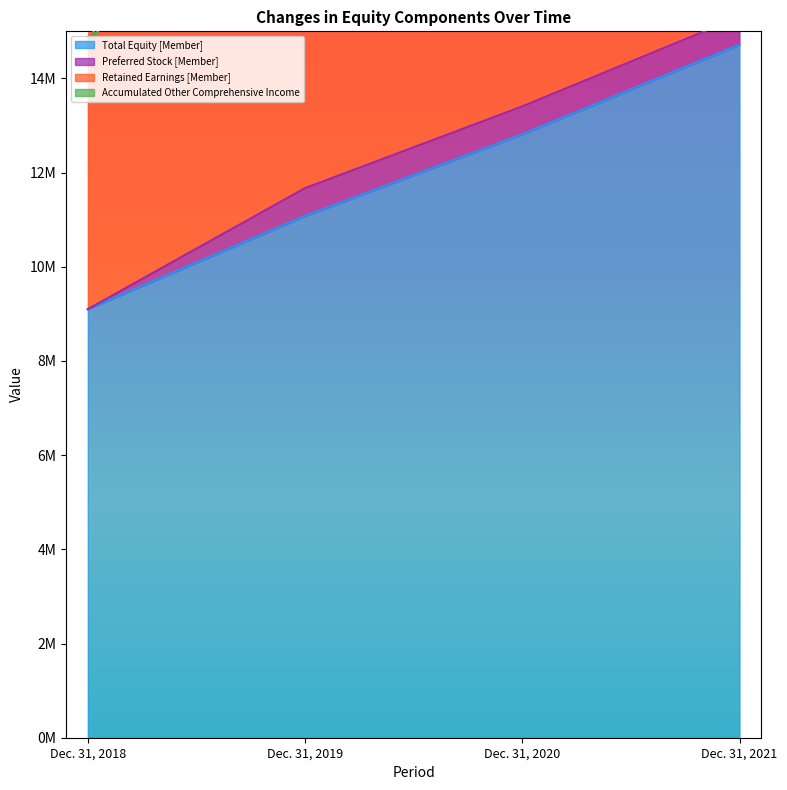

At which label does Retained Earnings [Member] first exceed 21601754?

Dec. 31, 2021